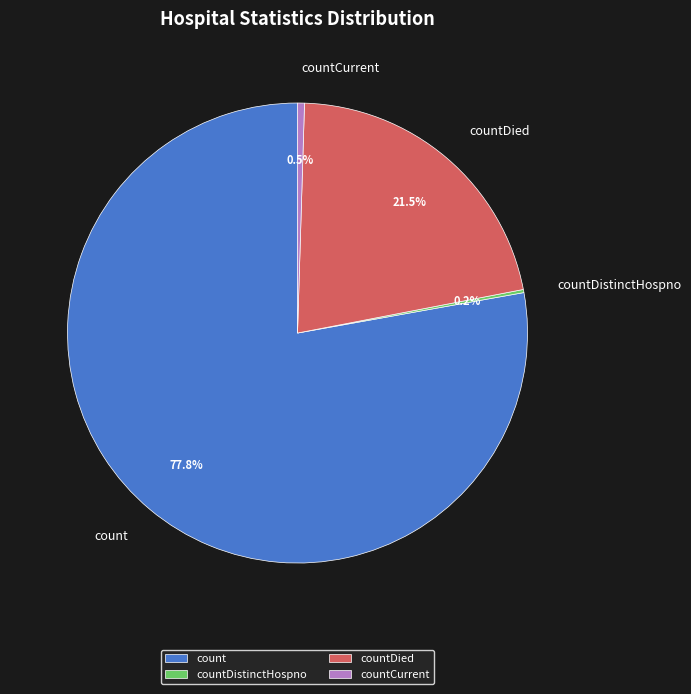

Which category has the biggest portion of the pie?

count